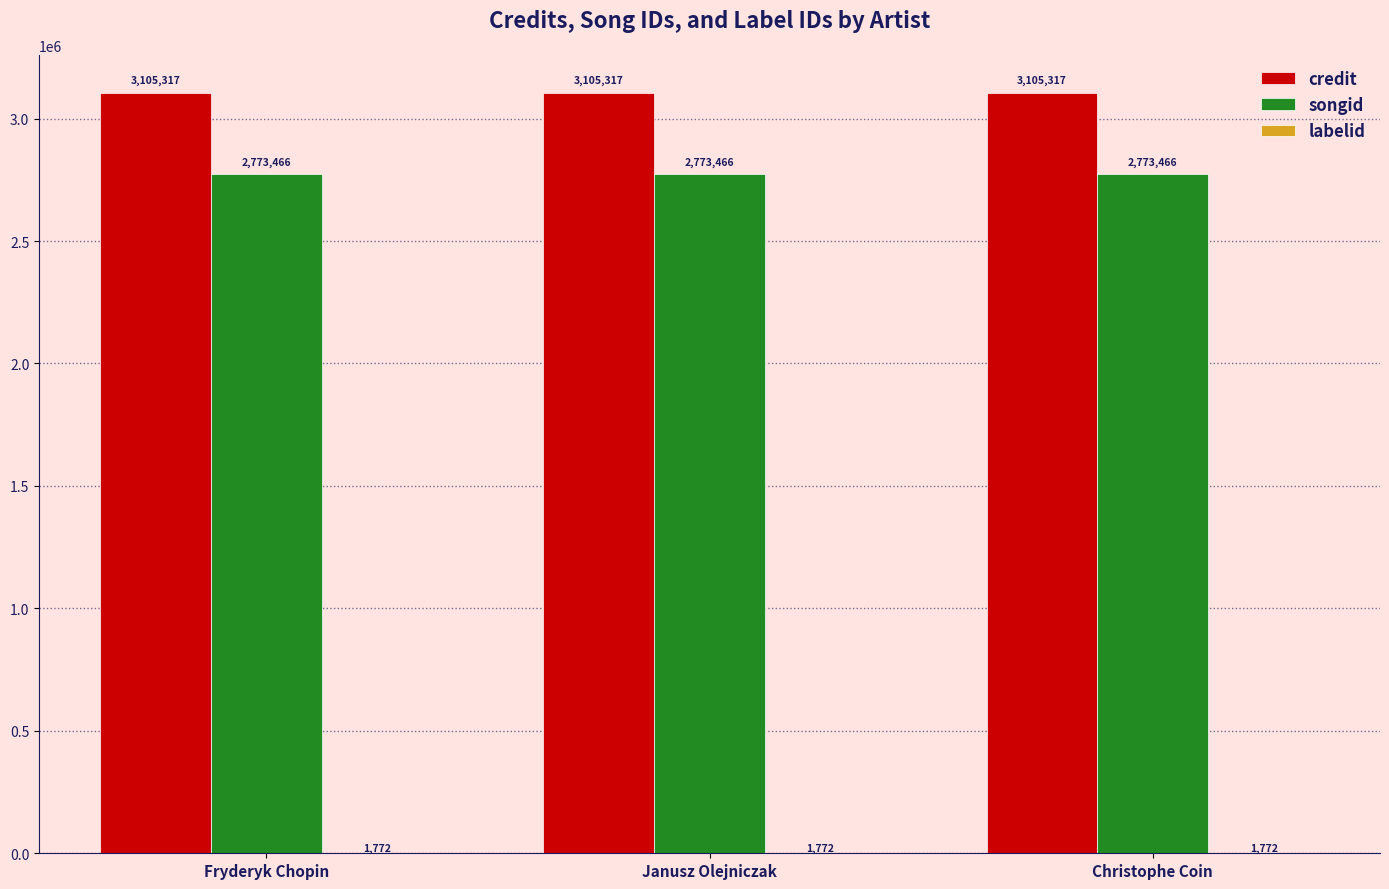

Which series has the largest total across all categories?

credit